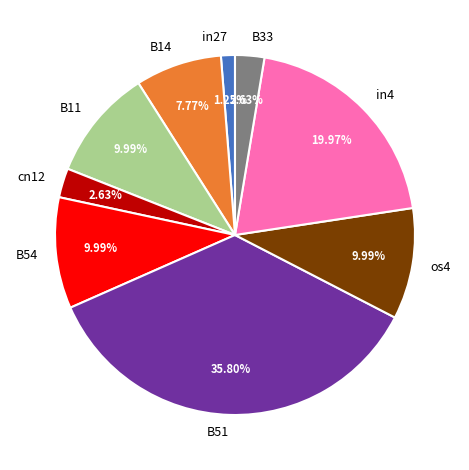

Do in27 and B11 together represent more than half of the pie?

No